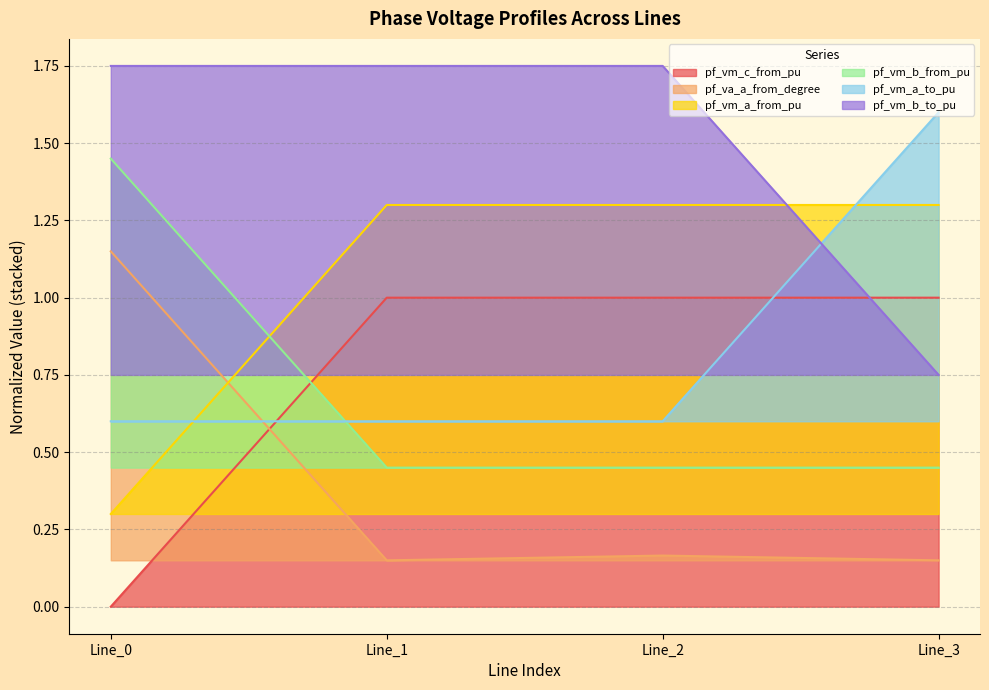

How many values in pf_vm_c_from_pu are above zero?

3